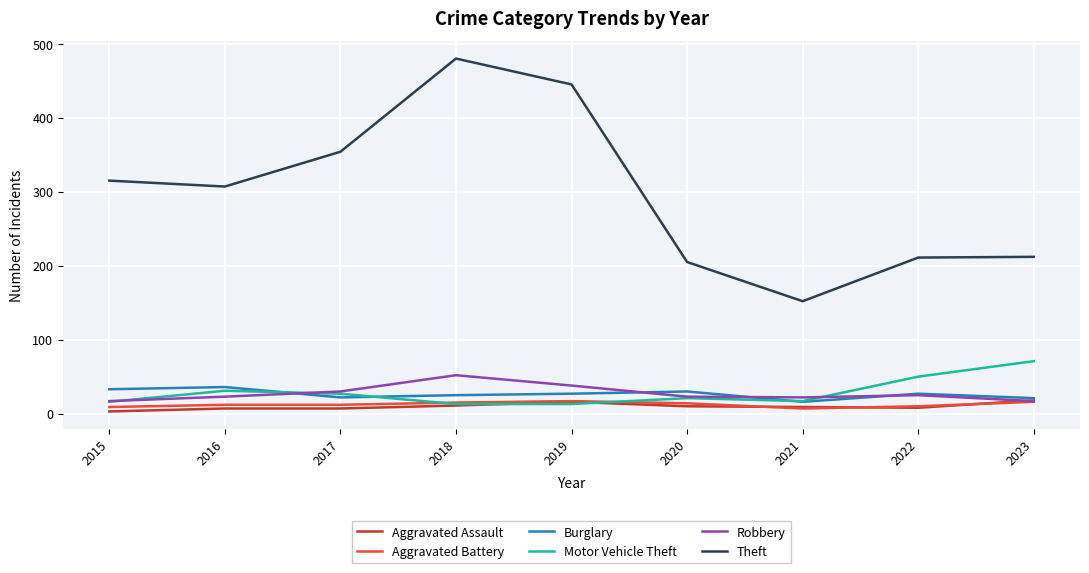

The value of Theft at 2020 is 283. True or false?

False